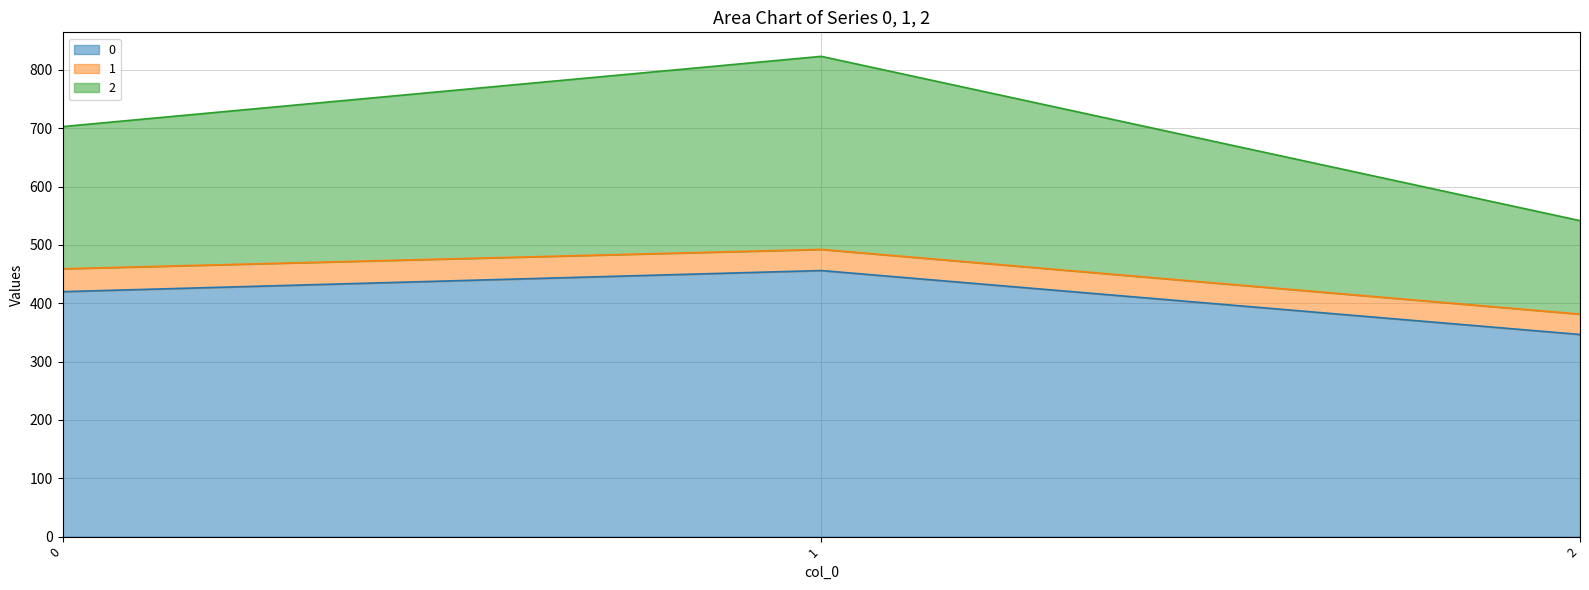

What is the total value across all series at 2?

541.5